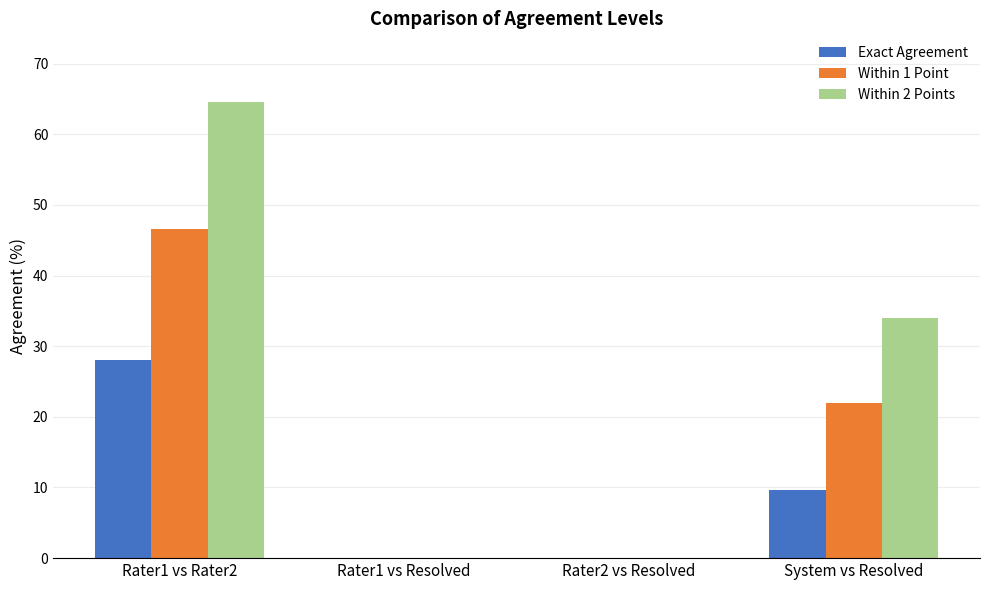

Reading left to right, extract all data points from this chart.

Exact Agreement: Rater1 vs Rater2=28.0	Rater1 vs Resolved=0.0	Rater2 vs Resolved=0.0	System vs Resolved=9.6
Within 1 Point: Rater1 vs Rater2=46.6	Rater1 vs Resolved=0.0	Rater2 vs Resolved=0.0	System vs Resolved=22.0
Within 2 Points: Rater1 vs Rater2=64.6	Rater1 vs Resolved=0.0	Rater2 vs Resolved=0.0	System vs Resolved=34.0